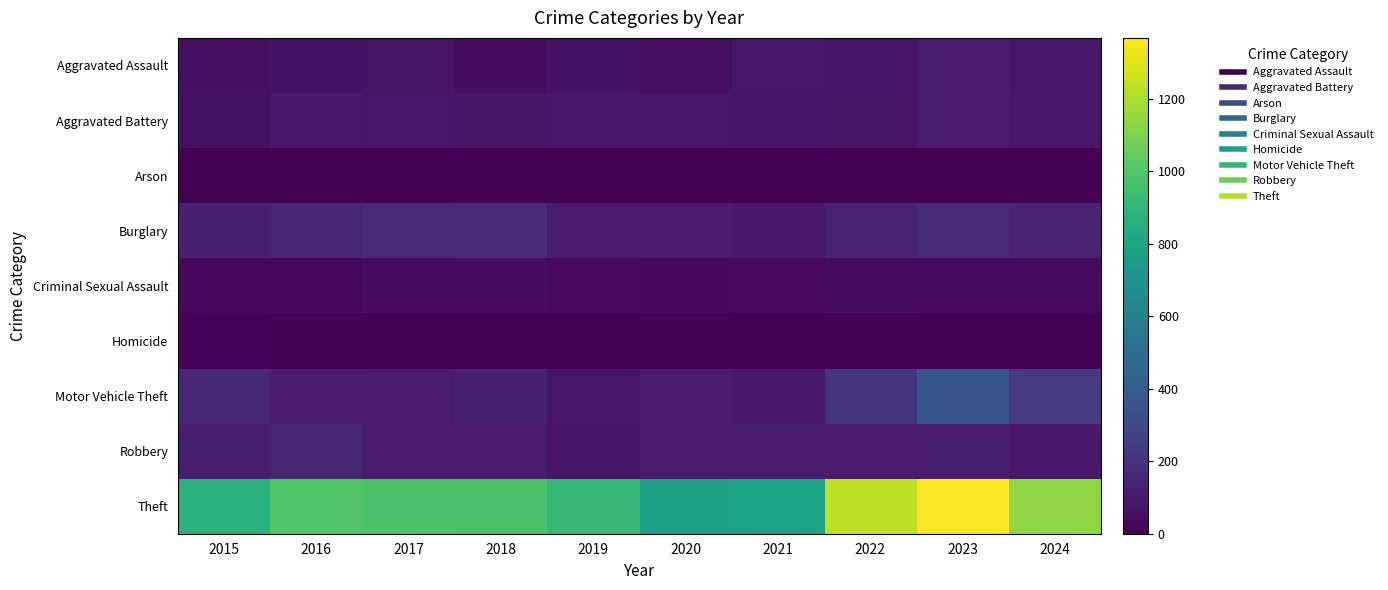

How many categories are shown in the chart?

10